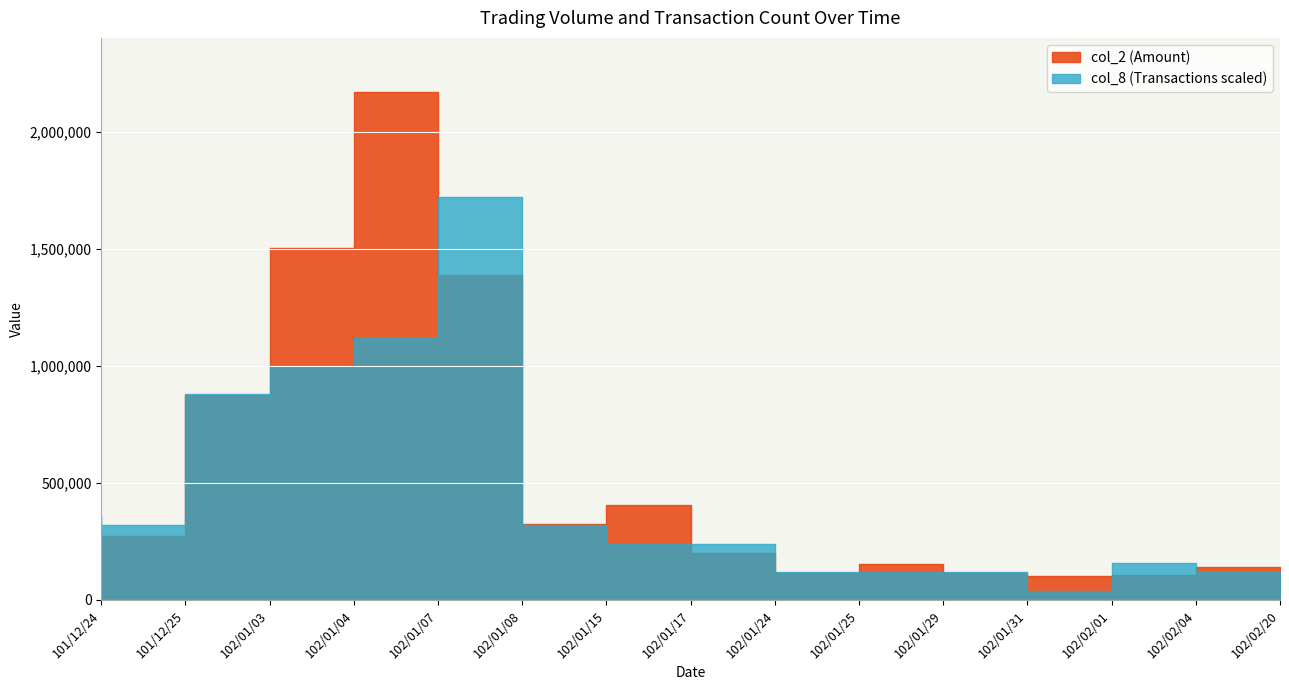

Is the value of col_8 at 102/02/04 greater than the value of col_2 at 102/02/20?

No